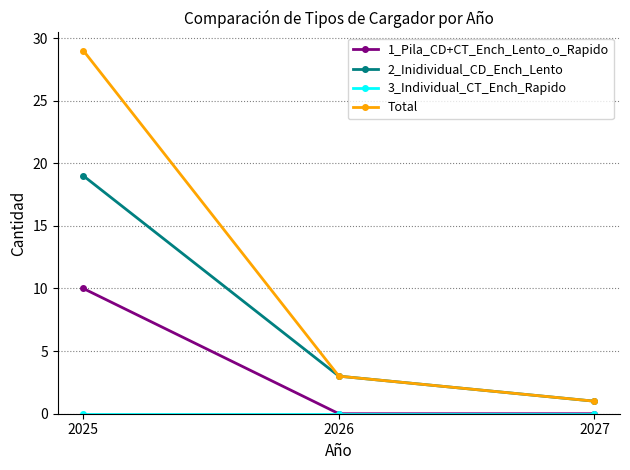

Which category has the highest value across all series?

2025